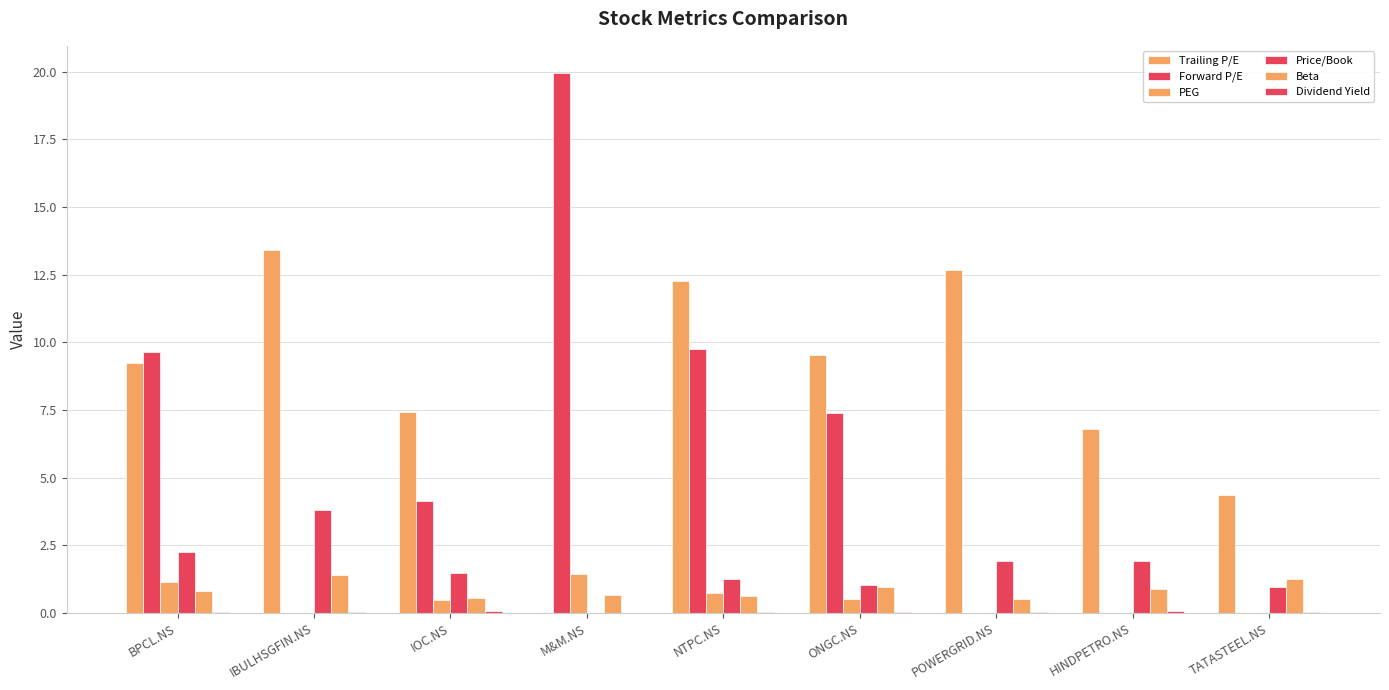

Which category has the highest value across all series?

M&M.NS